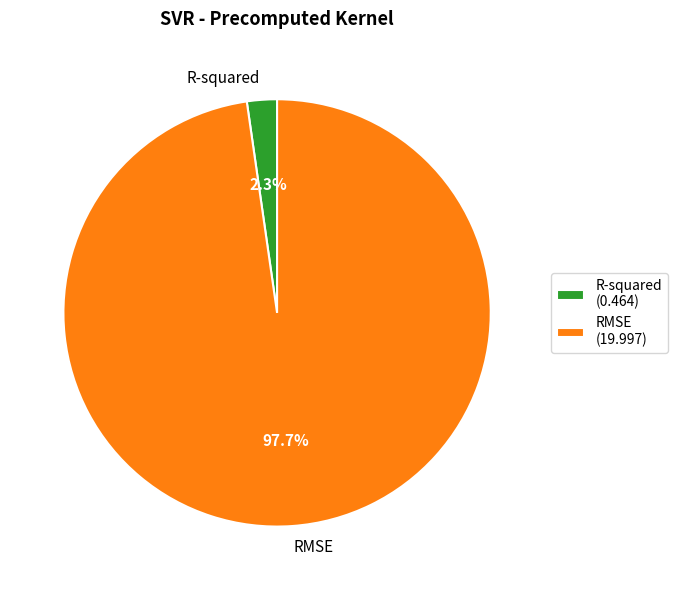

Does R-squared account for over 50% of the chart?

No